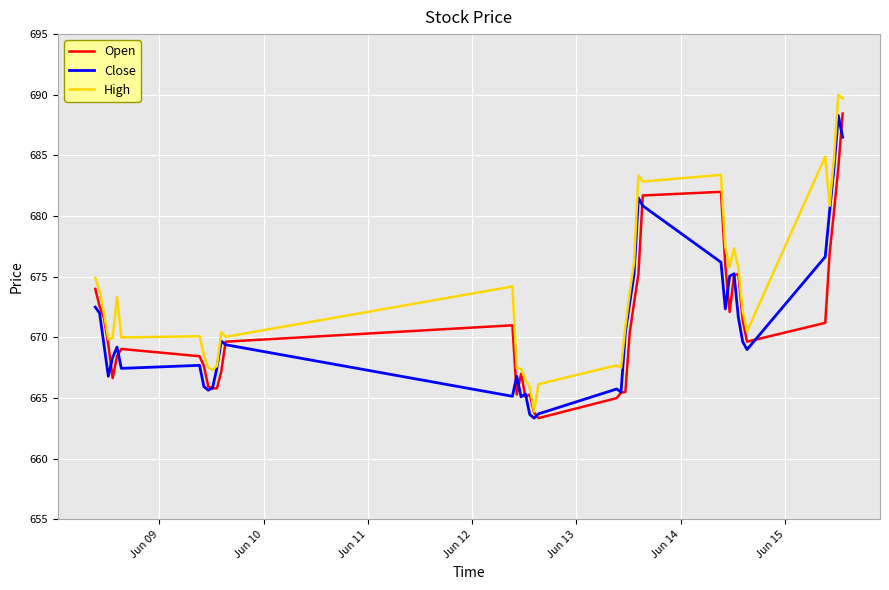

What is the minimum value shown in the chart?

663.4